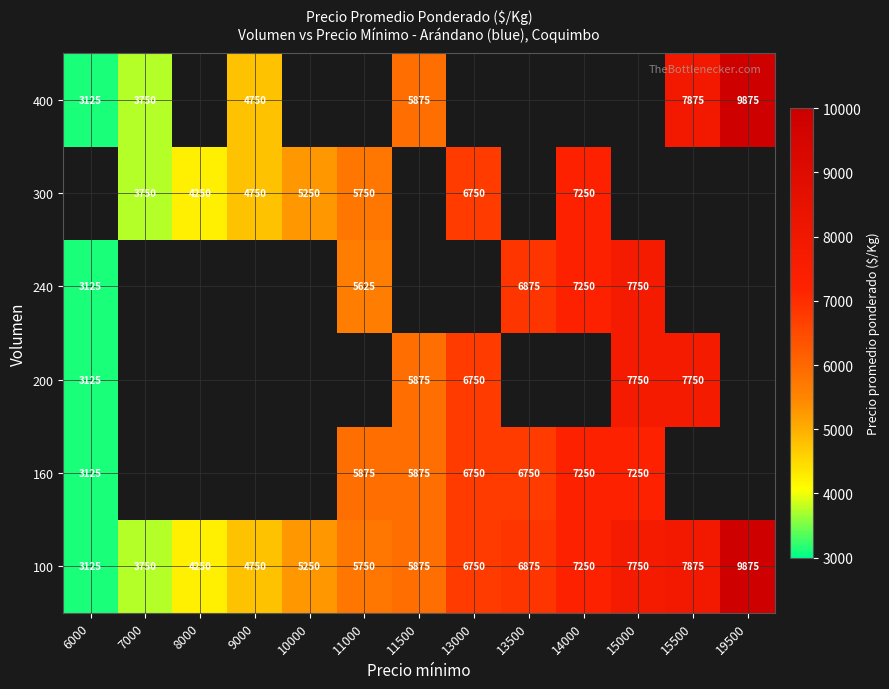

The value of 100 at 13000 is 6750. True or false?

True